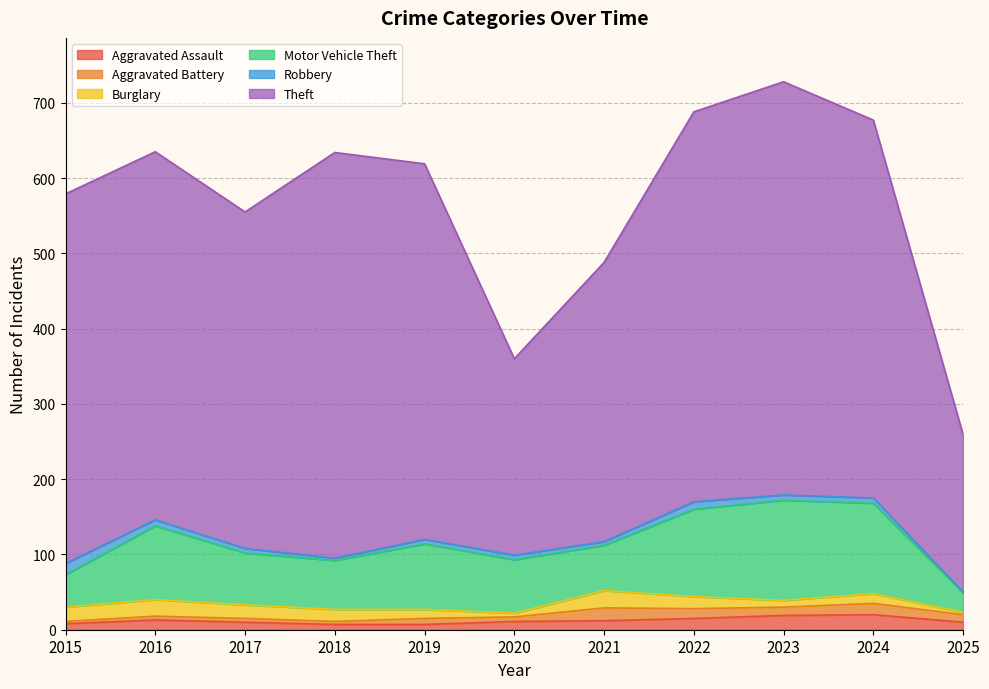

What is the sum of all Aggravated Battery values?

97